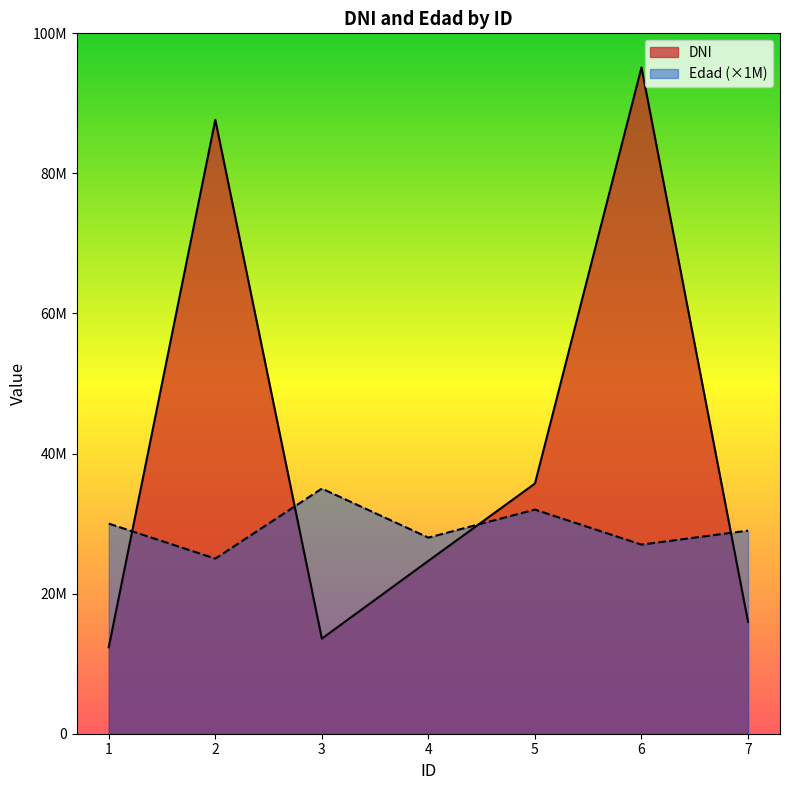

Rank the series by their average value, from highest to lowest.

DNI, Edad (×1M)